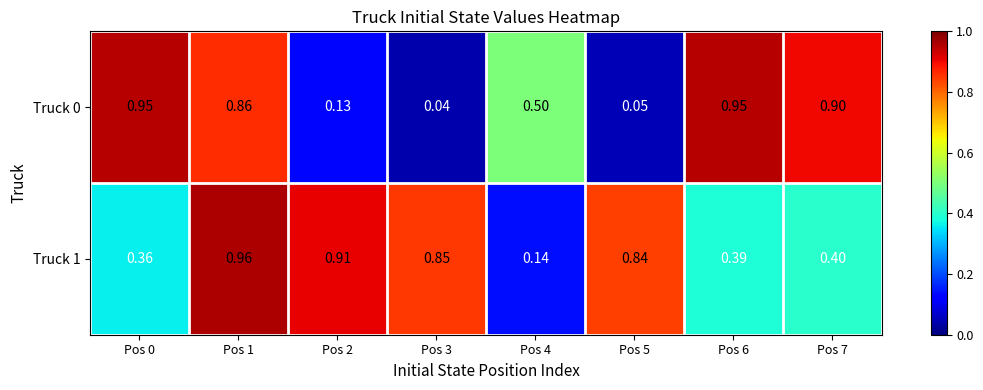

Is the value of Truck 1 at Pos 3 greater than the value of Truck 0 at Pos 0?

No